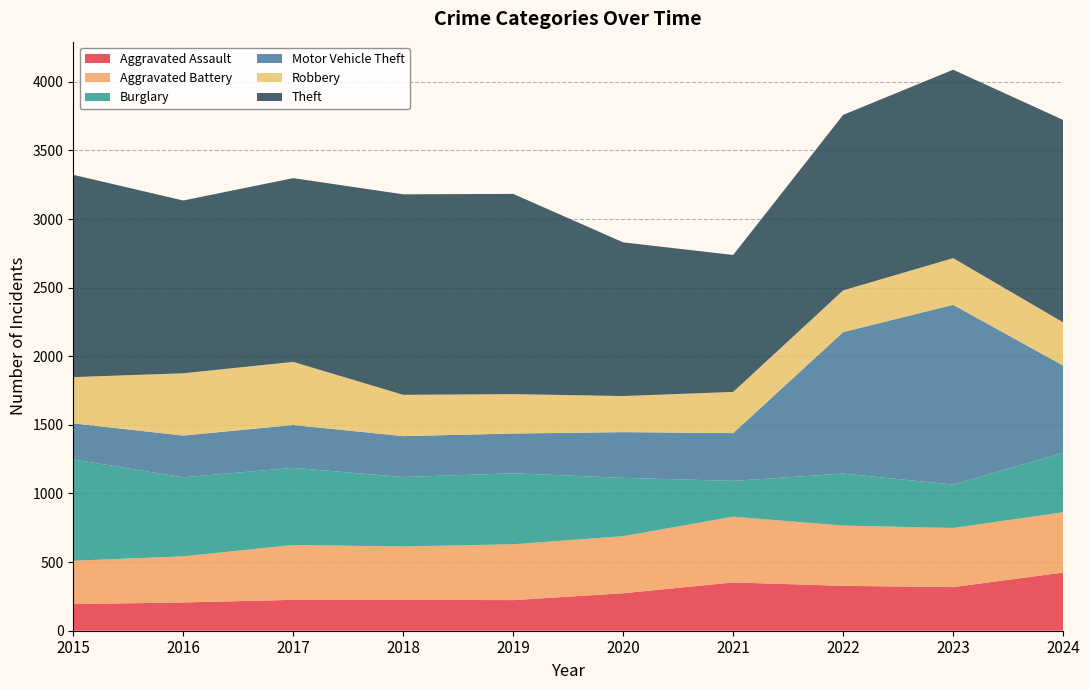

Reading left to right, what are all the values shown in this chart?

Aggravated Assault: 194	206	225	225	223	273	352	327	318	424
Aggravated Battery: 316	336	400	389	407	416	479	439	431	439
Burglary: 738	576	562	506	517	425	261	379	316	433
Motor Vehicle Theft: 263	304	312	298	290	333	348	1031	1310	636
Robbery: 337	454	460	301	287	263	300	304	340	315
Theft: 1474	1259	1339	1461	1459	1120	998	1279	1373	1475